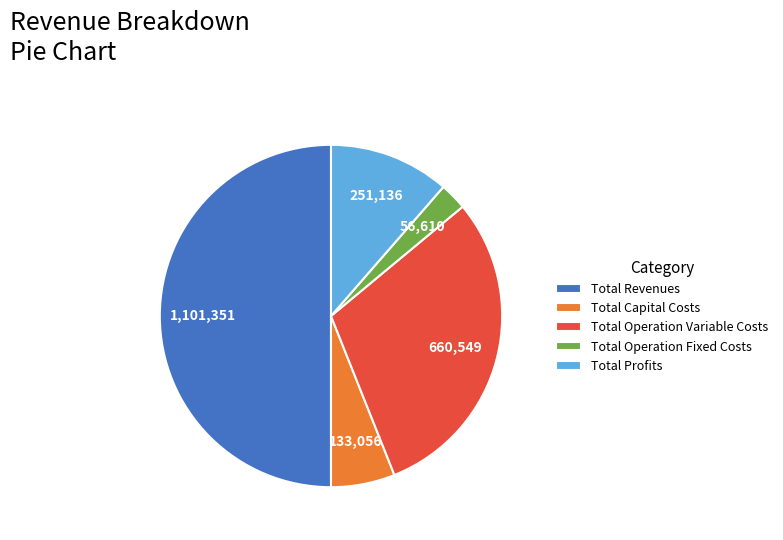

Do Total Operation Variable Costs and Total Capital Costs together represent more than half of the pie?

No